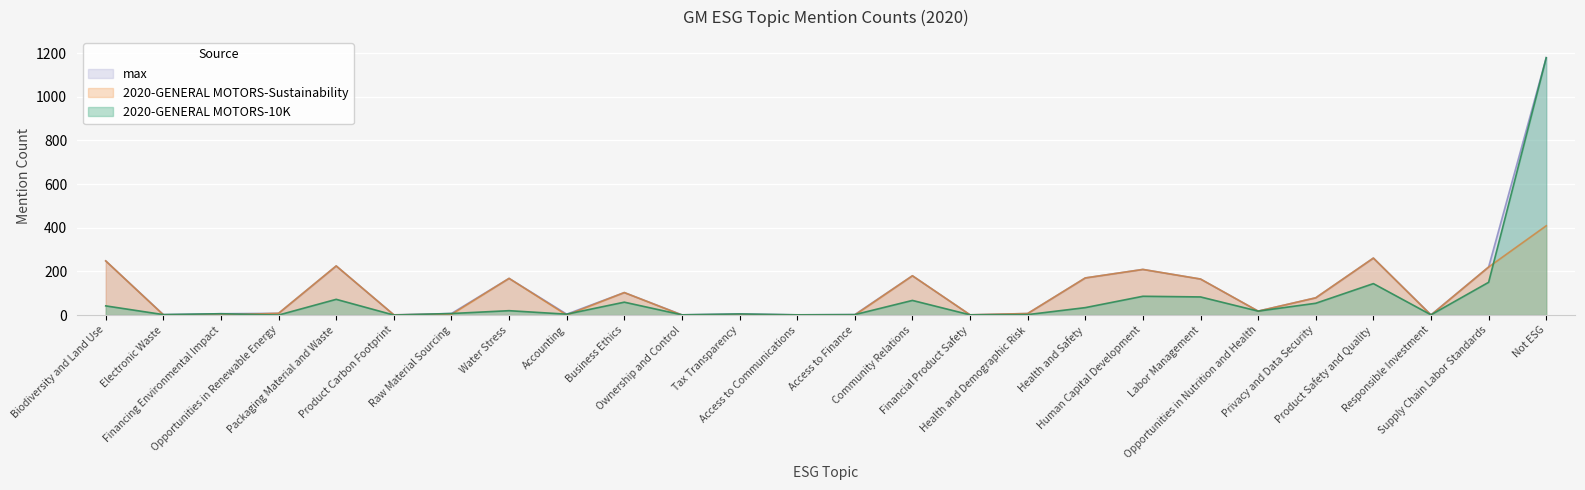

The value of 10K at Health and Demographic Risk is 1. True or false?

False